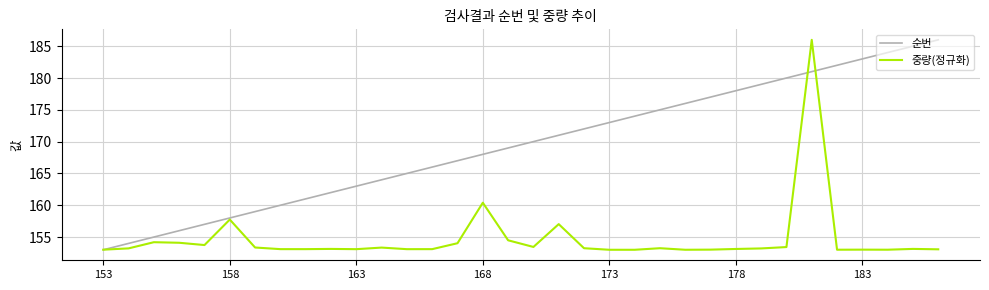

In 중량(정규화), how many points are higher than both neighbors (excluding endpoints)?

10